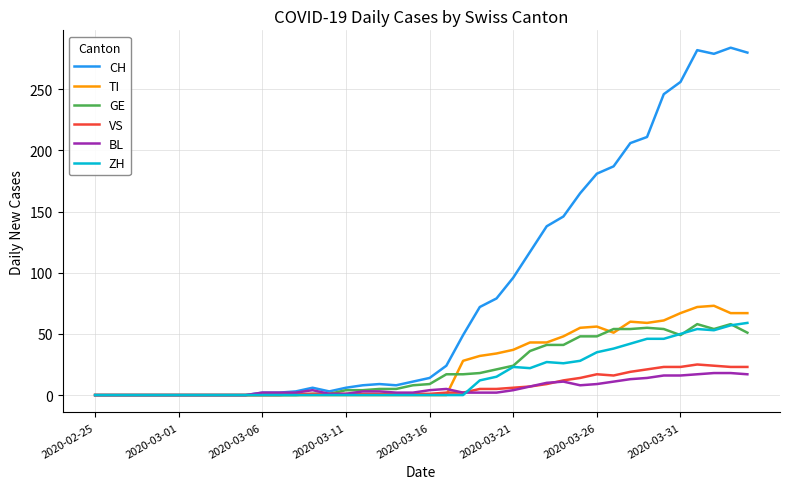

Which series has the widest spread of values?

CH